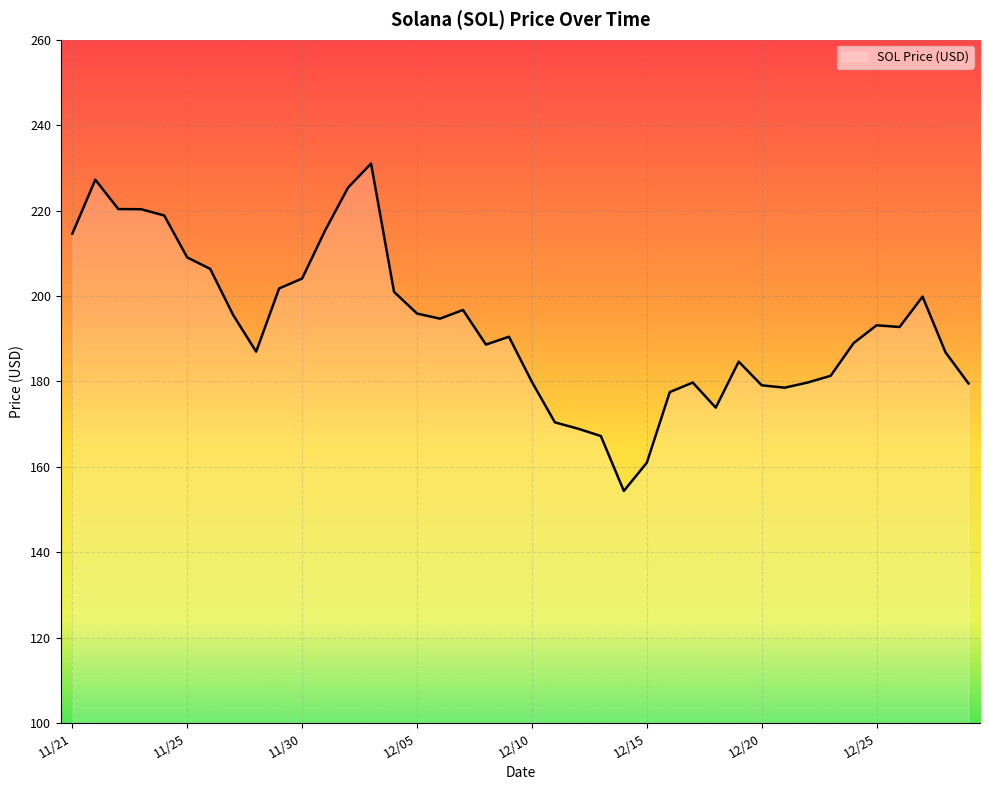

What is the difference between the maximum and minimum values?

76.7